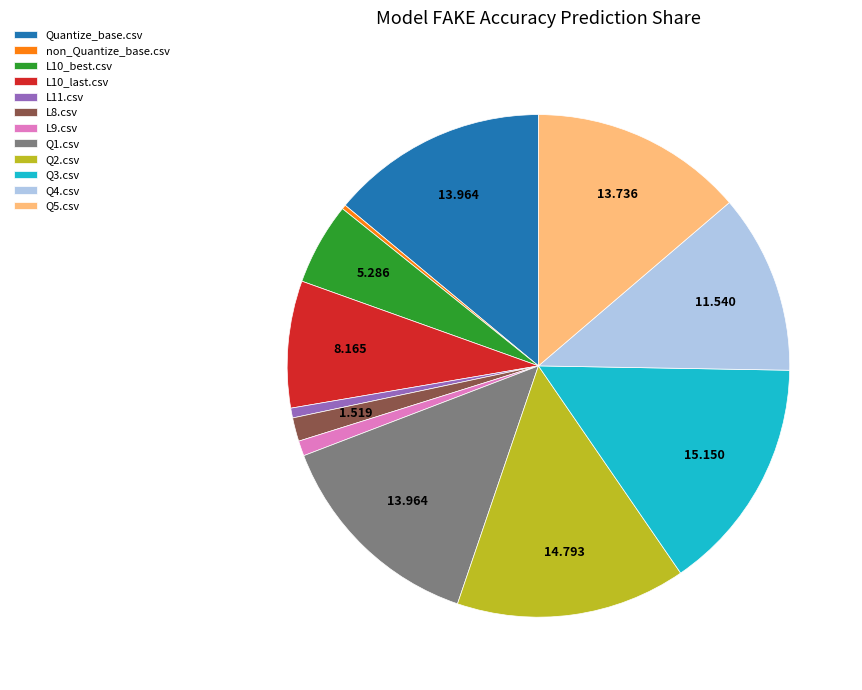

Do Quantize_base.csv and L11.csv together represent more than half of the pie?

No